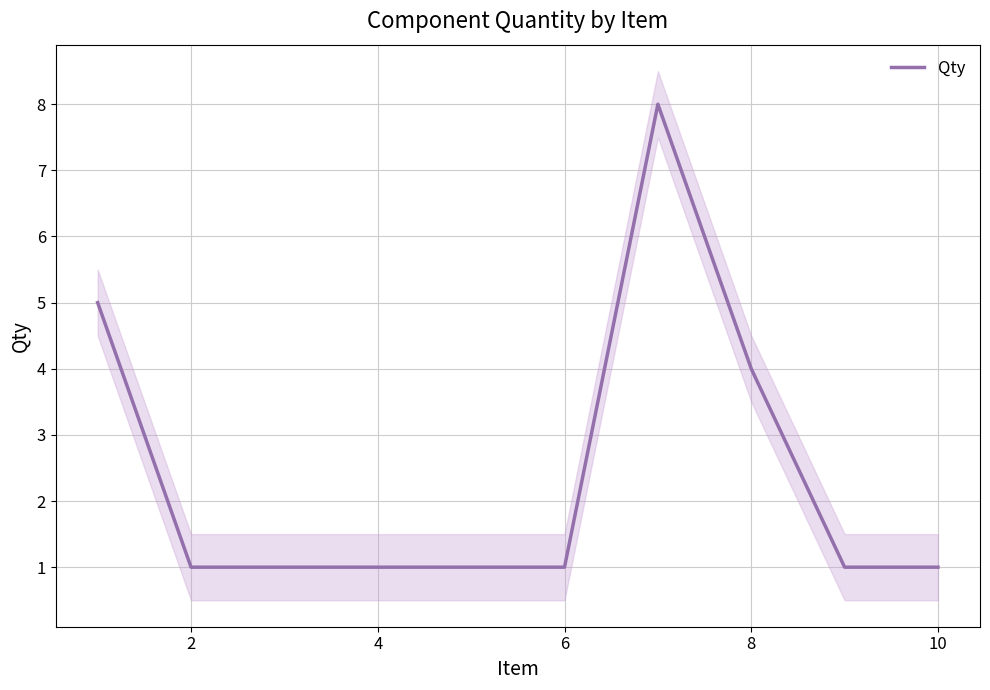

What is the sum of all values?

24